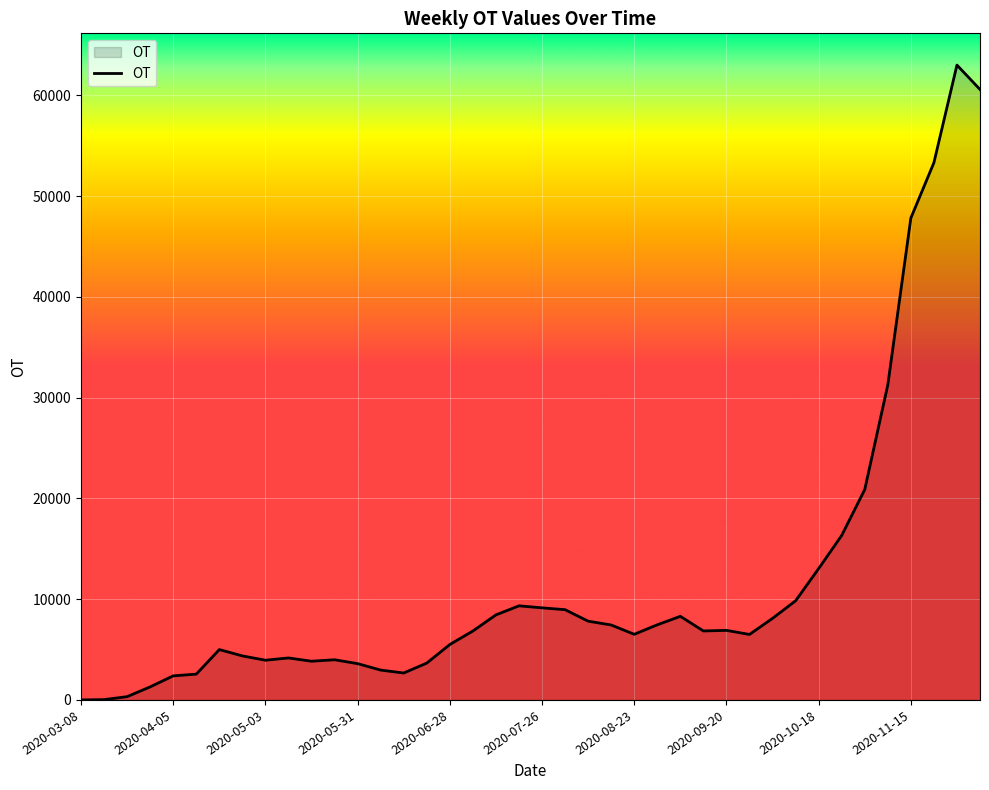

What is the greatest value displayed?

63013